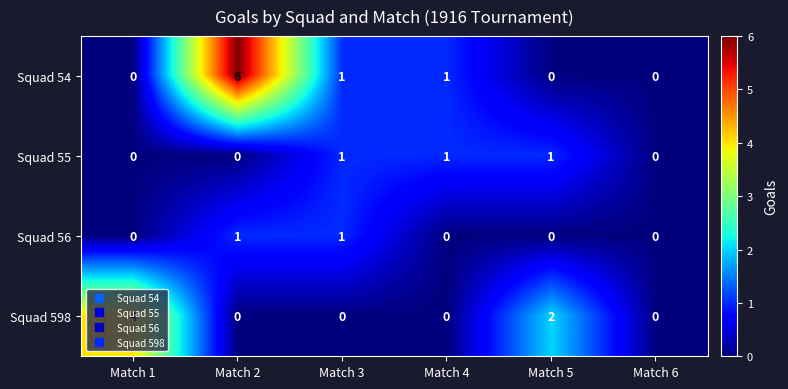

List the series in order of their overall mean, highest first.

Squad 54, Squad 598, Squad 55, Squad 56